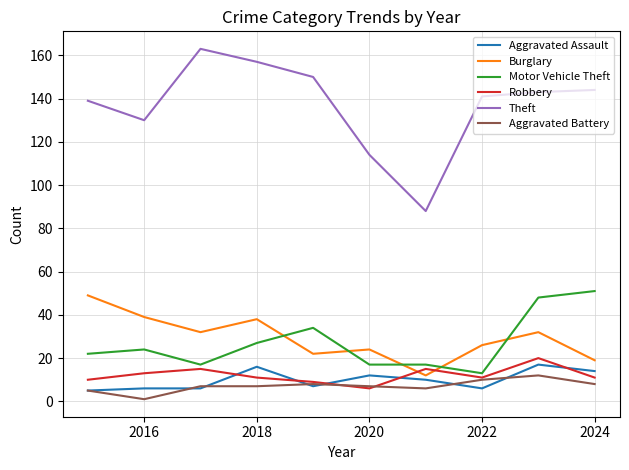

Which series ends up on top after the final intersection of Robbery and Burglary?

Burglary